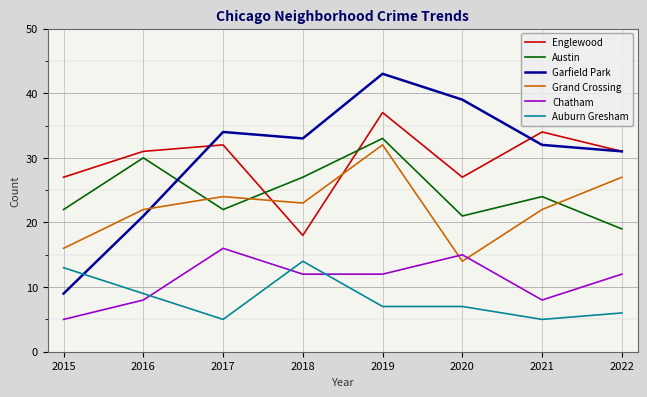

Between 2015 and 2018, which series saw the biggest shift?

Garfield Park